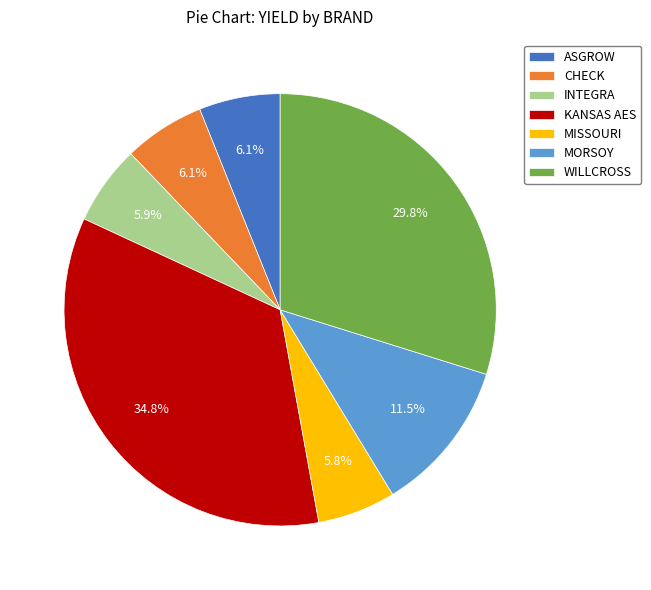

How many slices are in this pie chart?

7